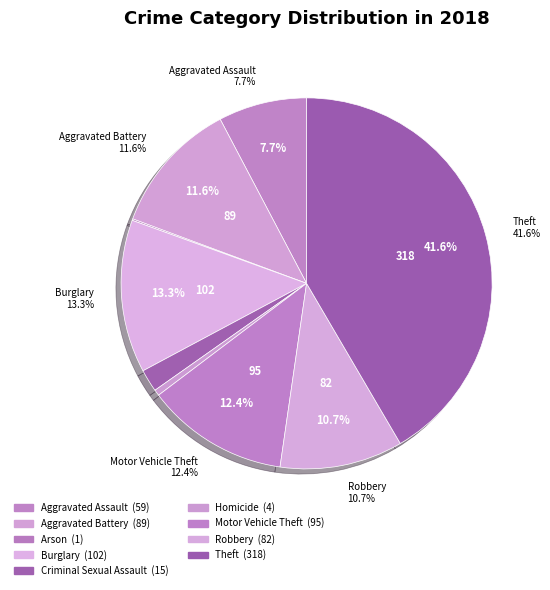

To the nearest percent, what is the average slice percentage?

11%